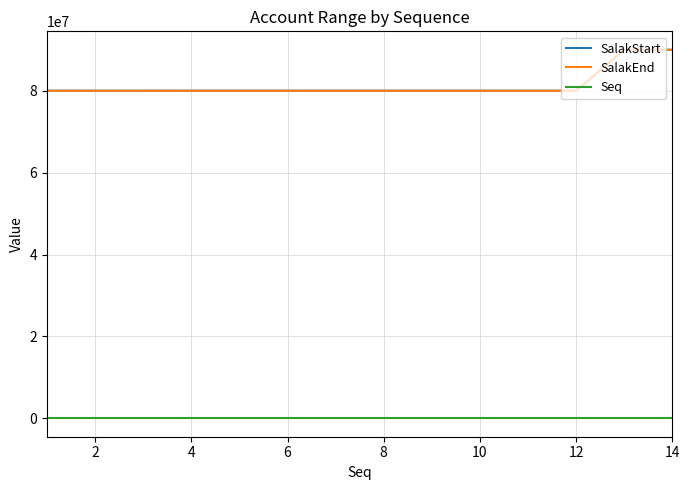

True or false: Seq and SalakEnd intersect in this chart.

False